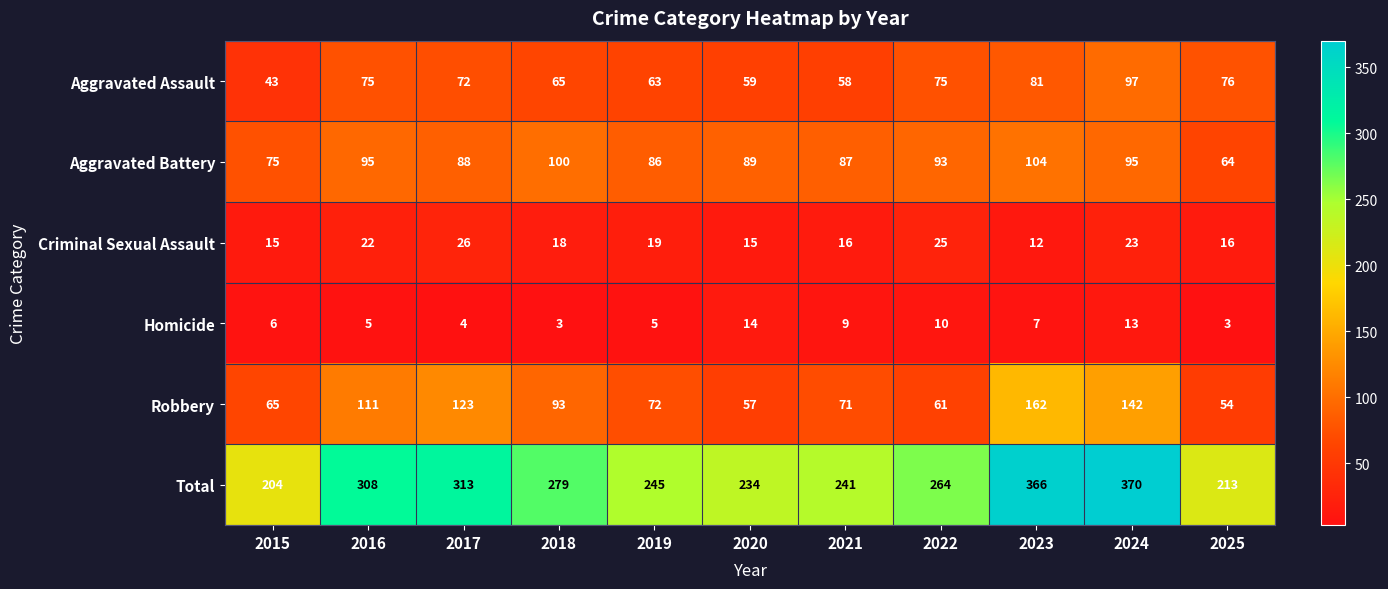

At which label does Homicide reach its peak?

2020